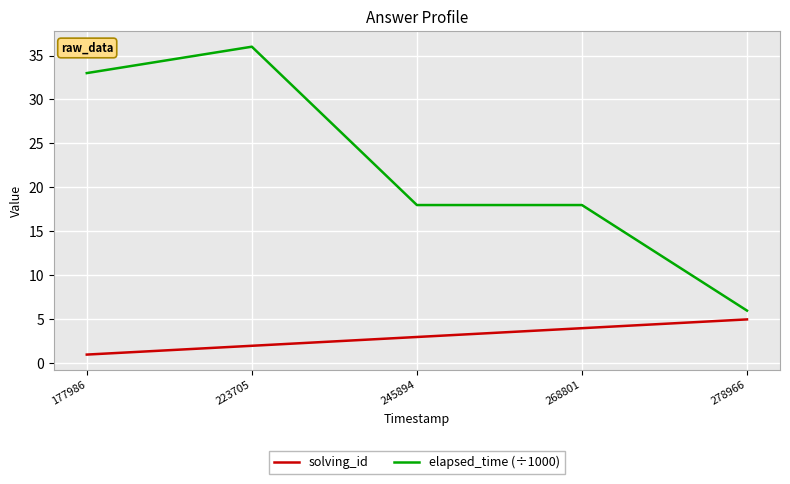

What is the maximum value shown in the chart?

36